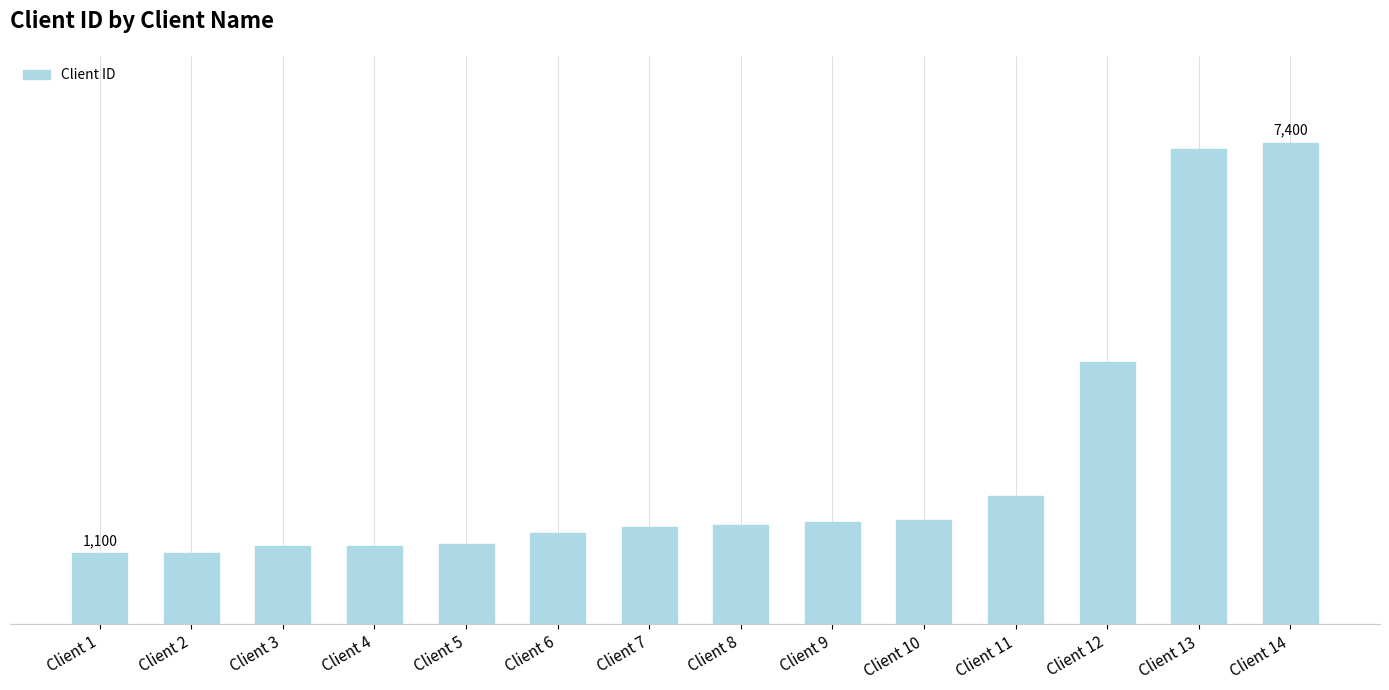

What is the ratio of the value at Client 6 to the value at Client 10?

0.9